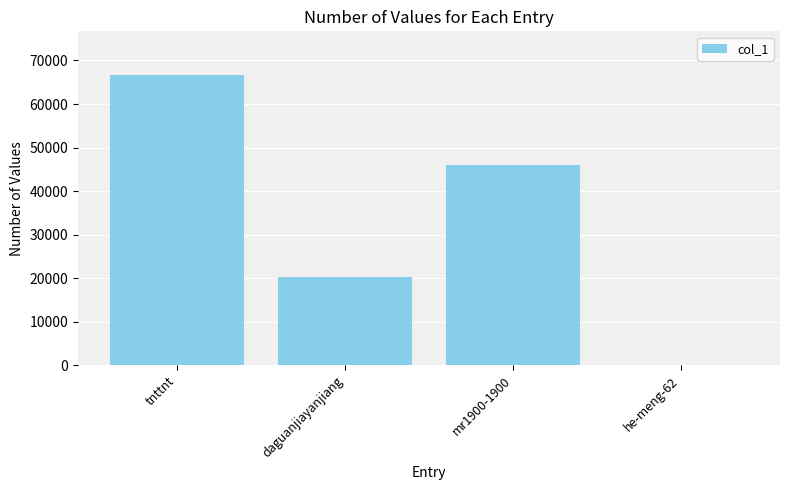

What is the sum of all values?

133015